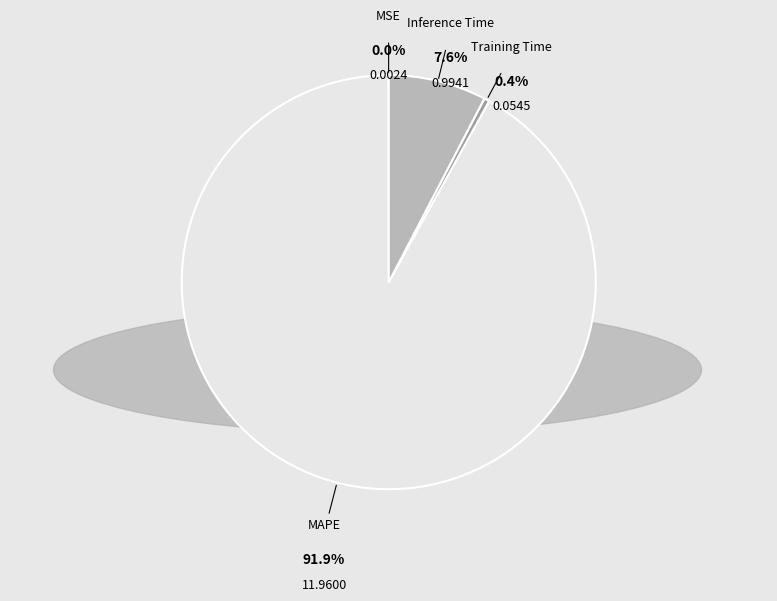

To the nearest percent, what is the difference between the Inference Time and MAPE slice percentages?

84%